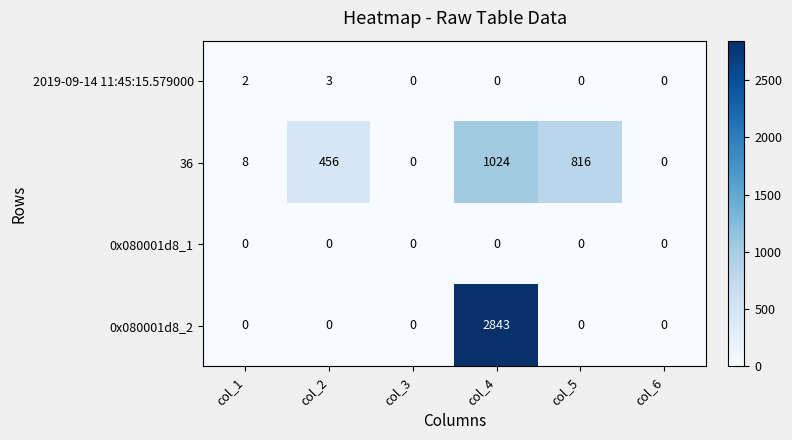

Between col_2 and col_3, which series saw the biggest shift?

36